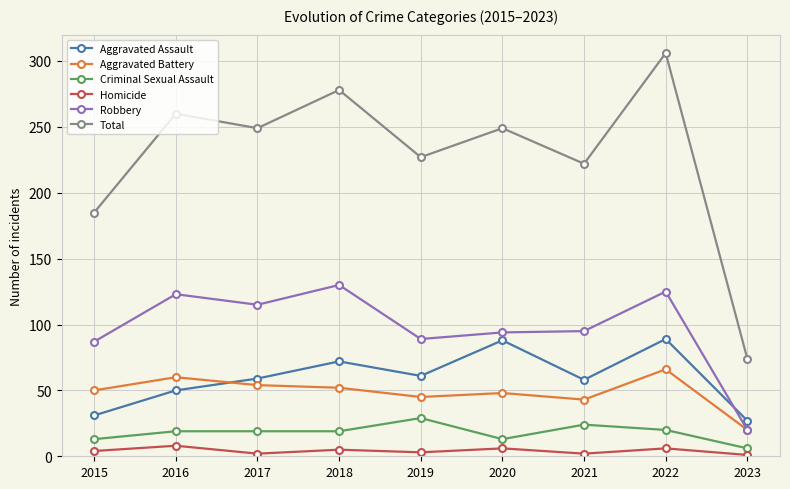

Is the value of Homicide at 2020 greater than the value of Aggravated Battery at 2015?

No